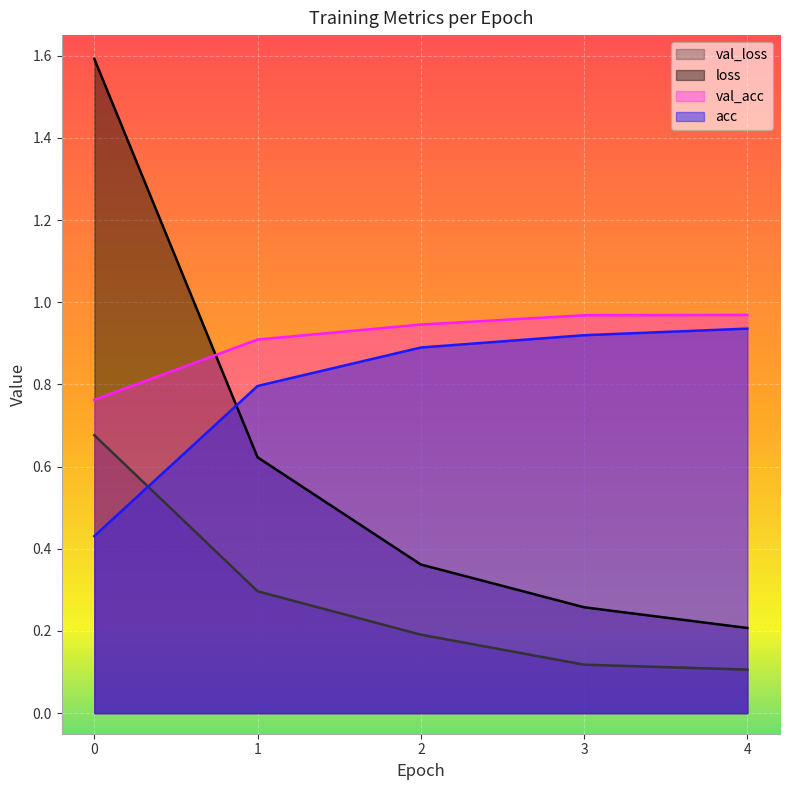

Reading left to right, what are all the values shown in this chart?

acc: 0.4	0.8	0.9	0.9	0.9
loss: 1.6	0.6	0.4	0.3	0.2
val_acc: 0.8	0.9	0.9	1.0	1.0
val_loss: 0.7	0.3	0.2	0.1	0.1